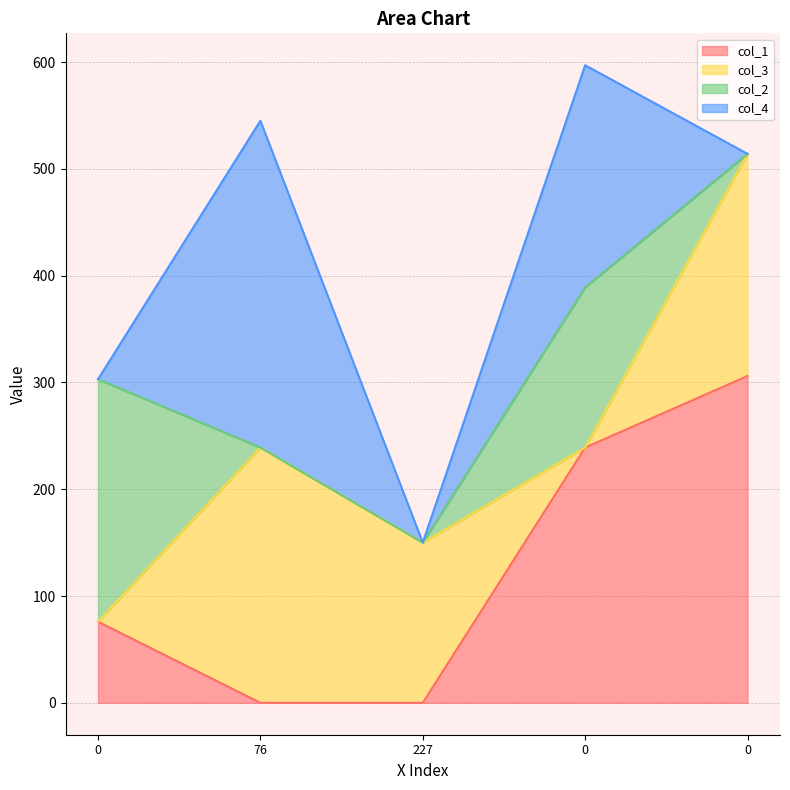

What is the difference between the maximum and second lowest values in the col_4 series?

306